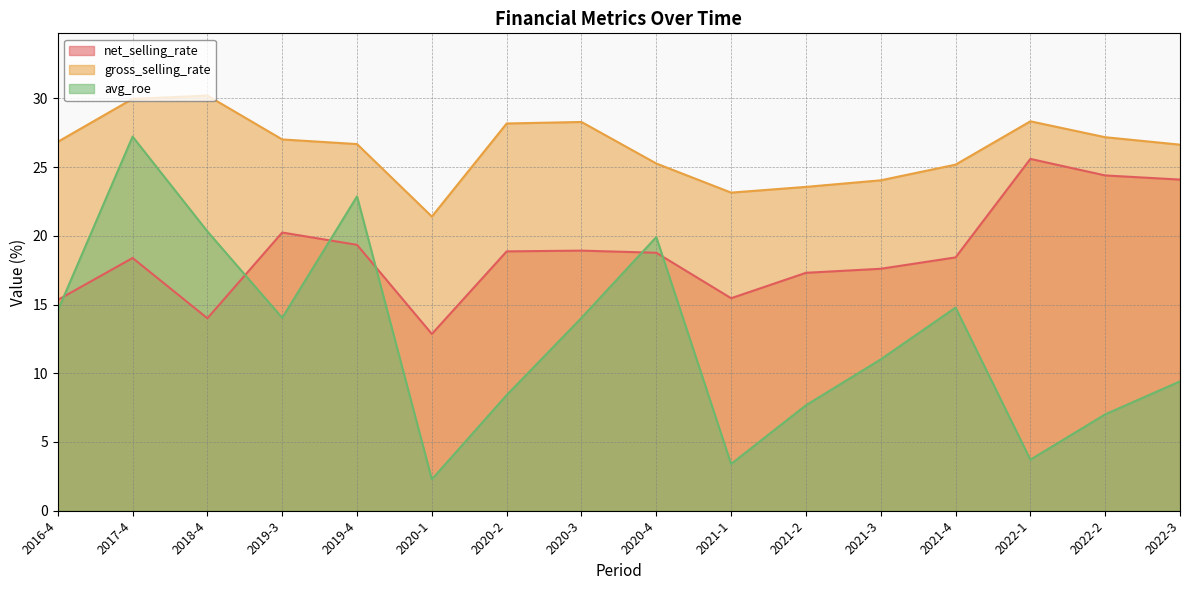

What is the approximate value of gross_selling_rate at 2020-1?

21.4